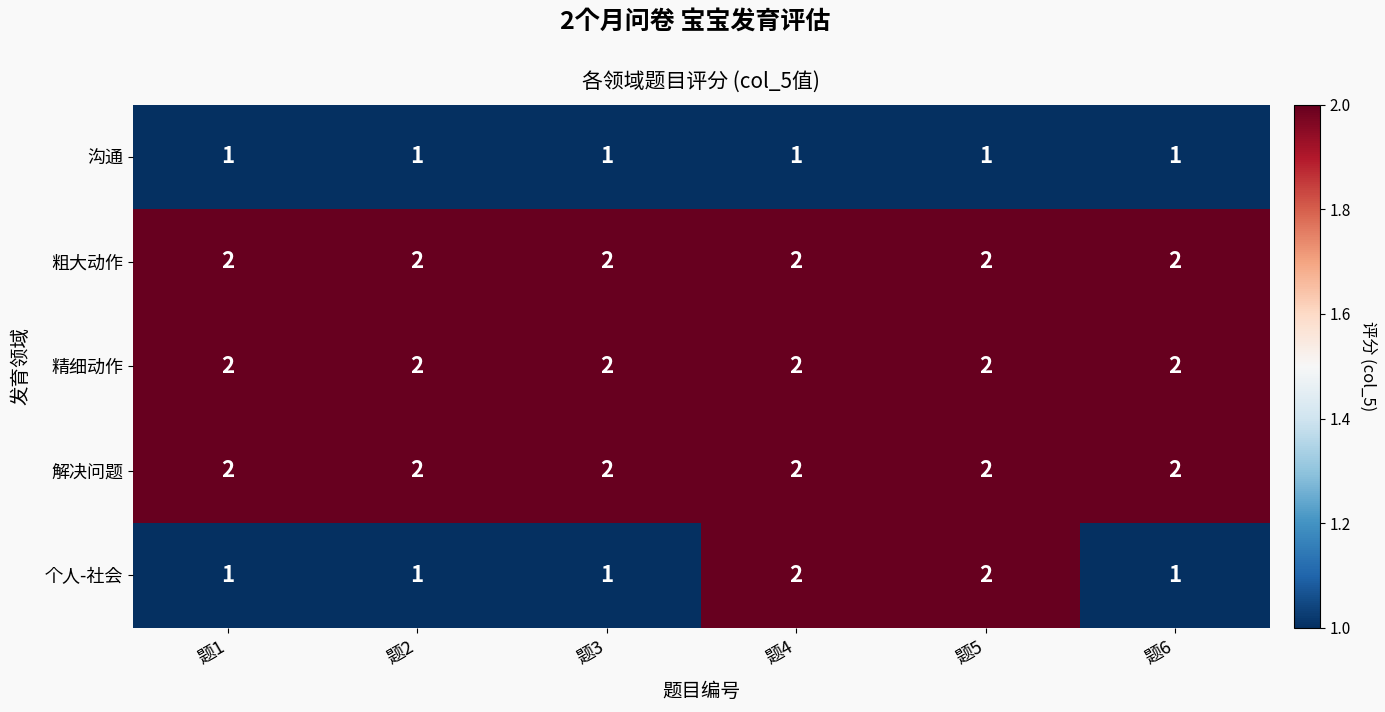

At how many categories does at least one series exceed 1?

6